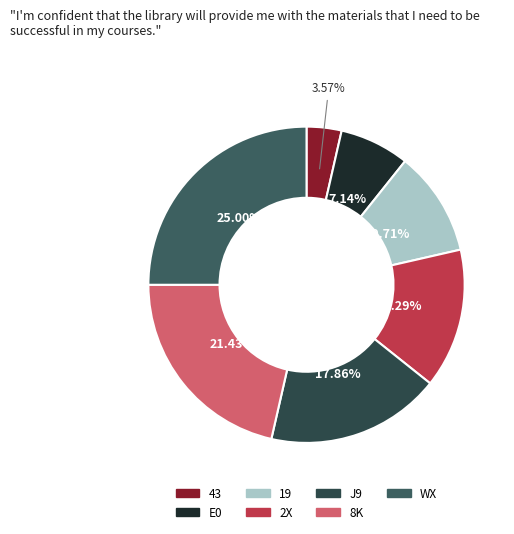

What is the change in value from 19 to J9?

+2